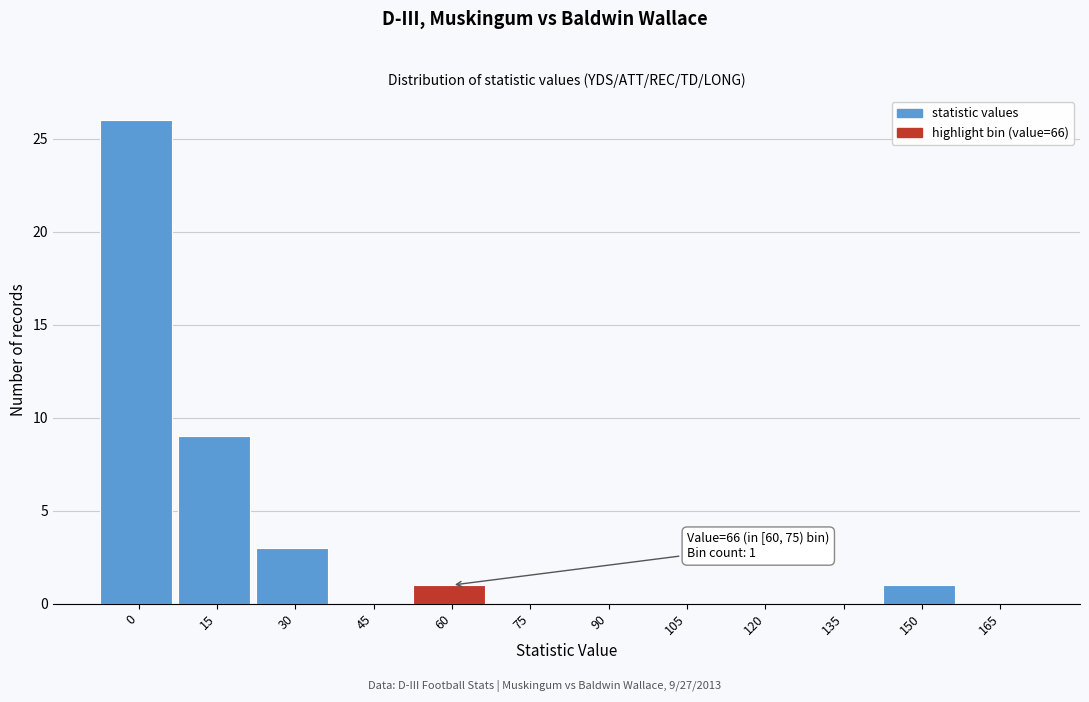

Reading left to right, transcribe all the data shown in this chart.

0=26	15=9	30=3	45=0	60=1	75=0	90=0	105=0	120=0	135=0	150=1	165=0